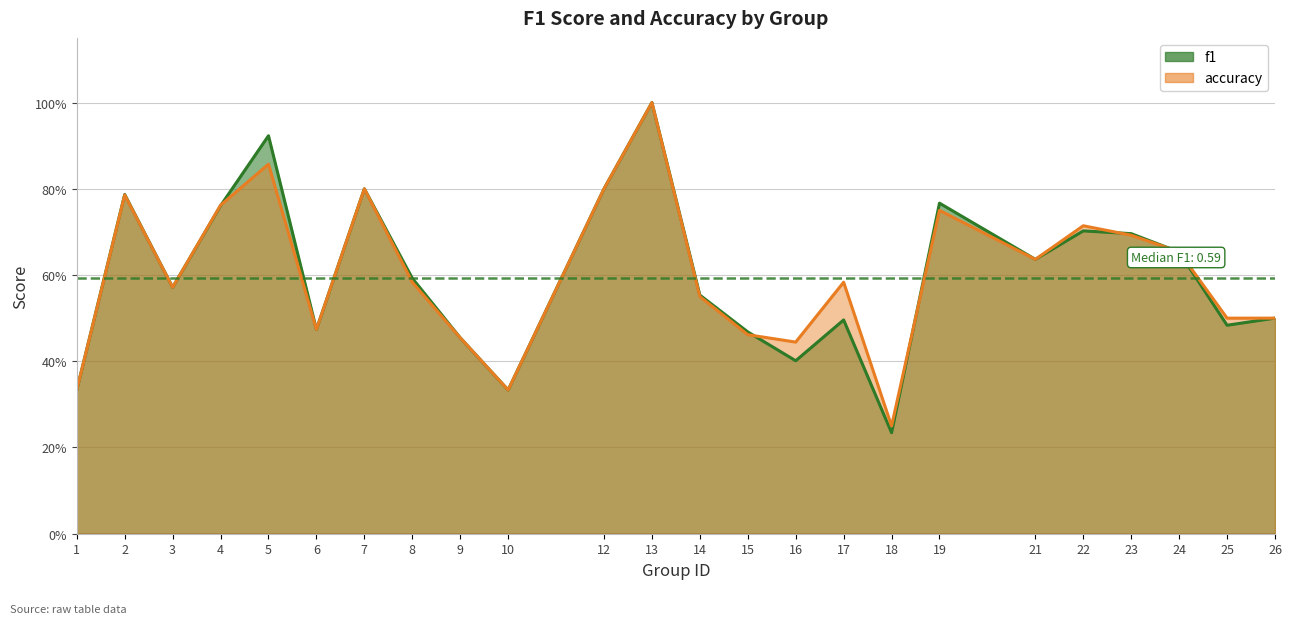

Where do accuracy and f1 first cross each other?

4 and 5